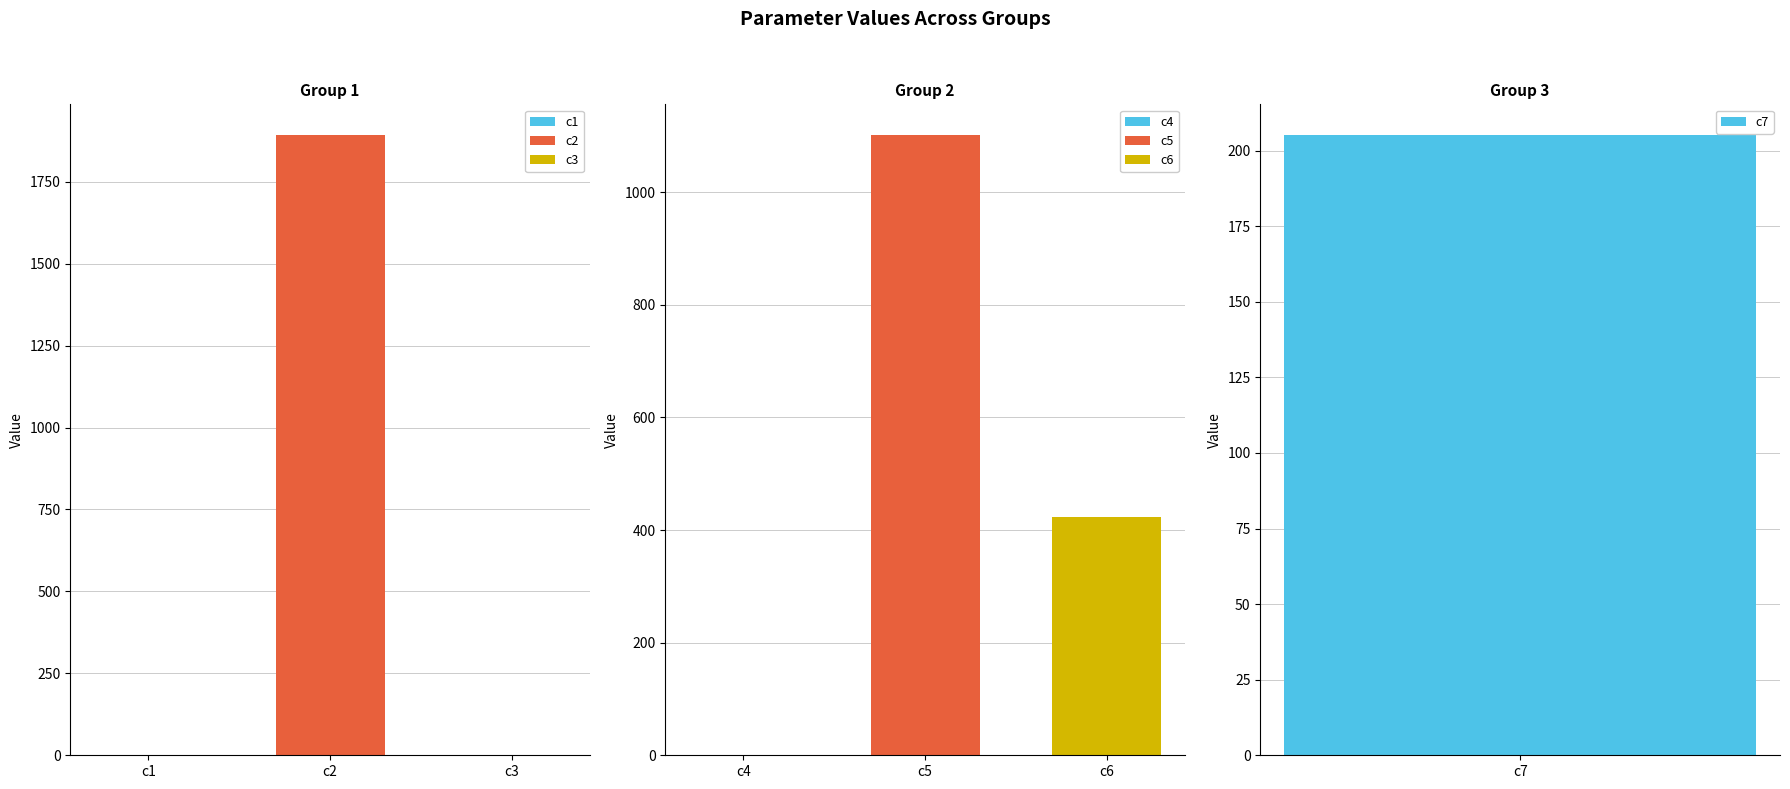

What is the difference between the maximum and minimum values?

1891.6